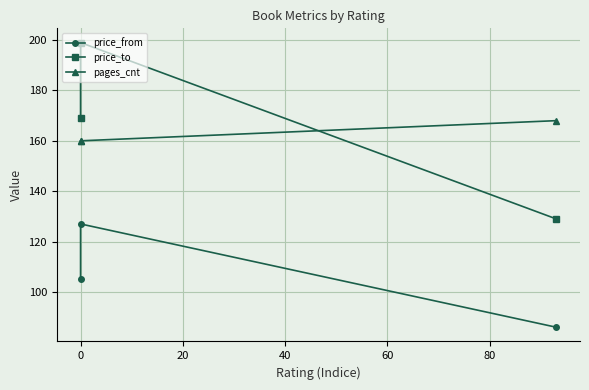

Count the price_to values in the range 129 to 199.

3